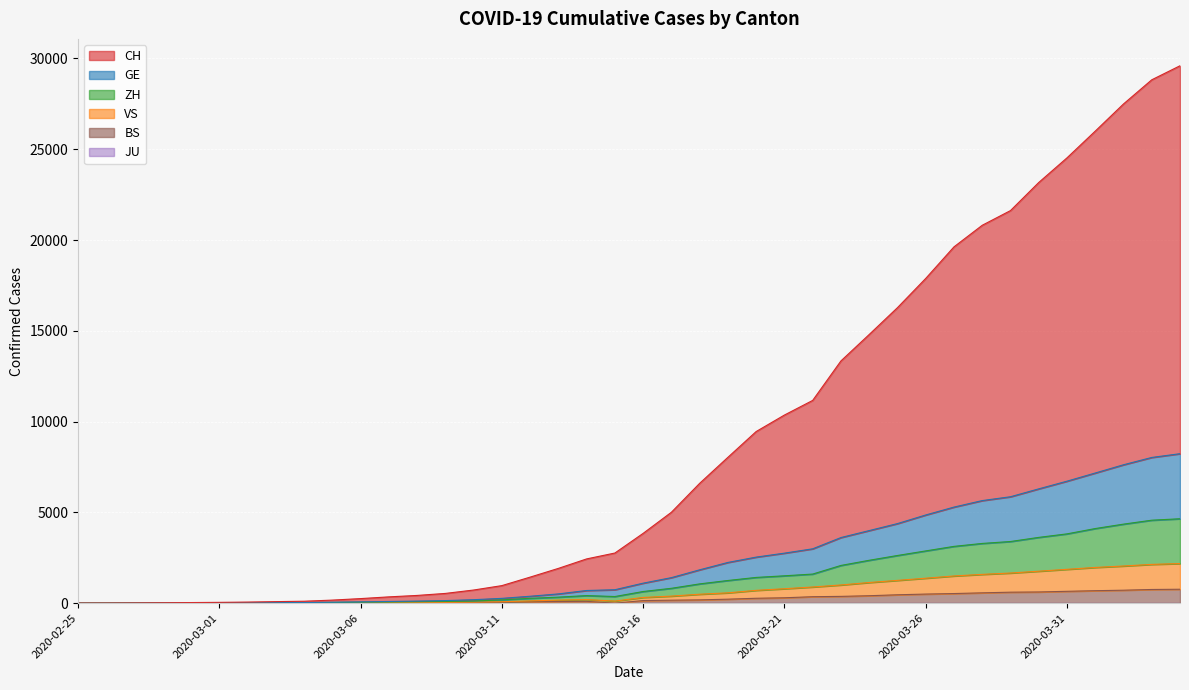

How many values in the VS series exceed 315?

19